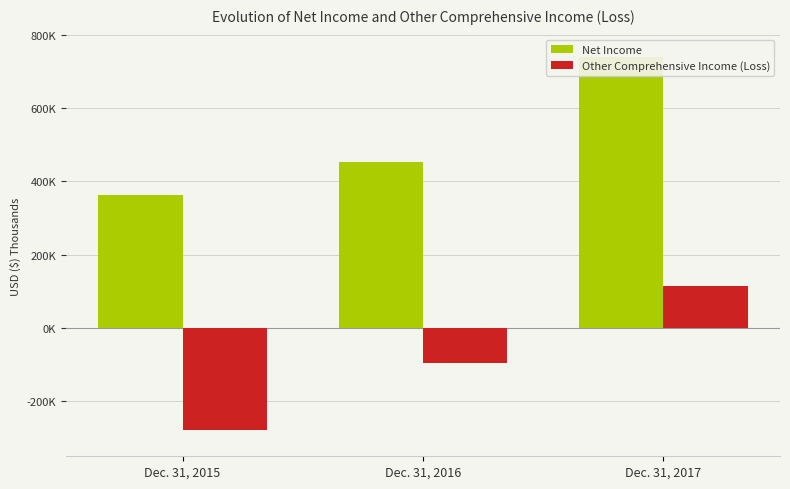

How many Net Income values are between 362431 and 740200?

3